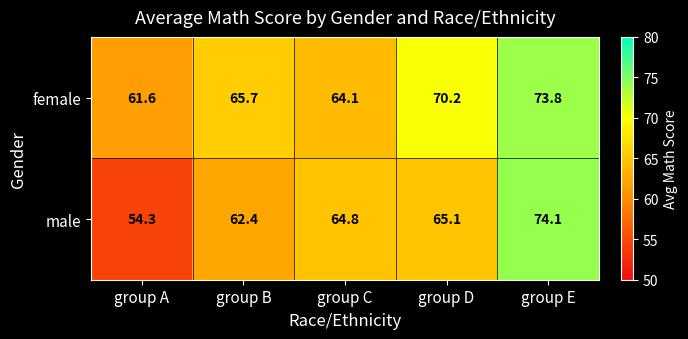

Rank the series by their average value, from lowest to highest.

male, female